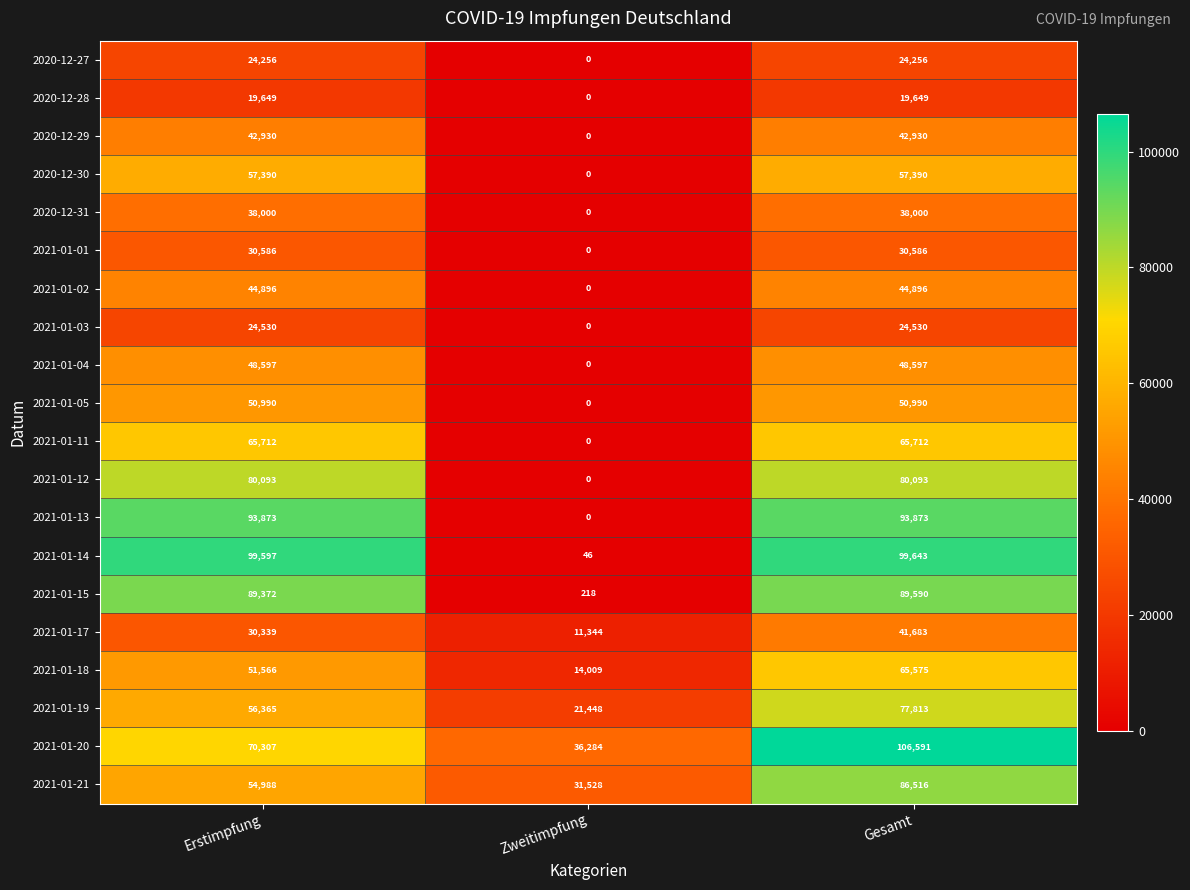

How many distinct data groups are displayed?

20